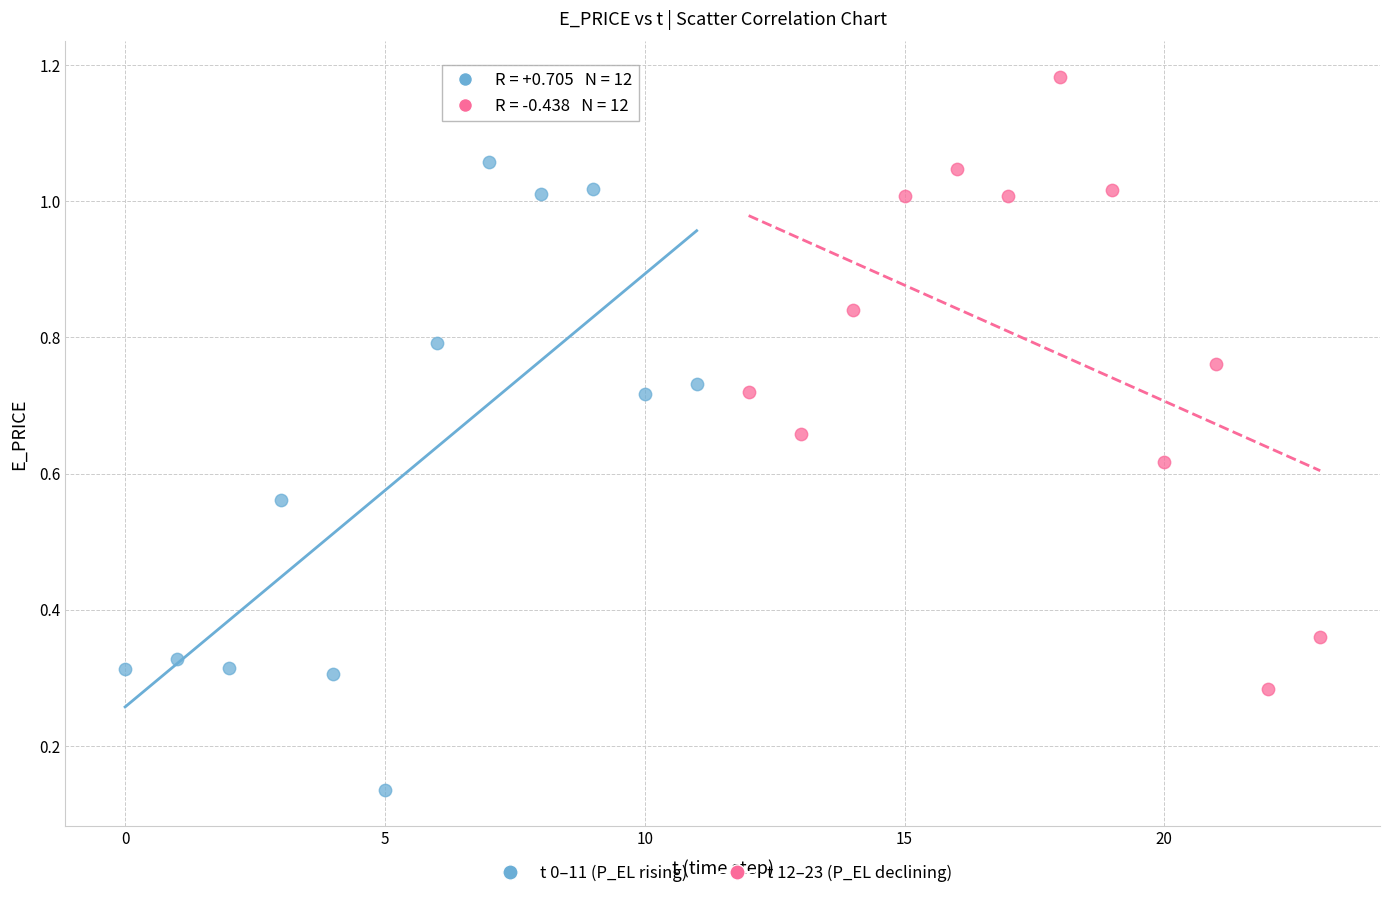

Which series reaches the minimum Y coordinate?

t 0–11 (P_EL rising)